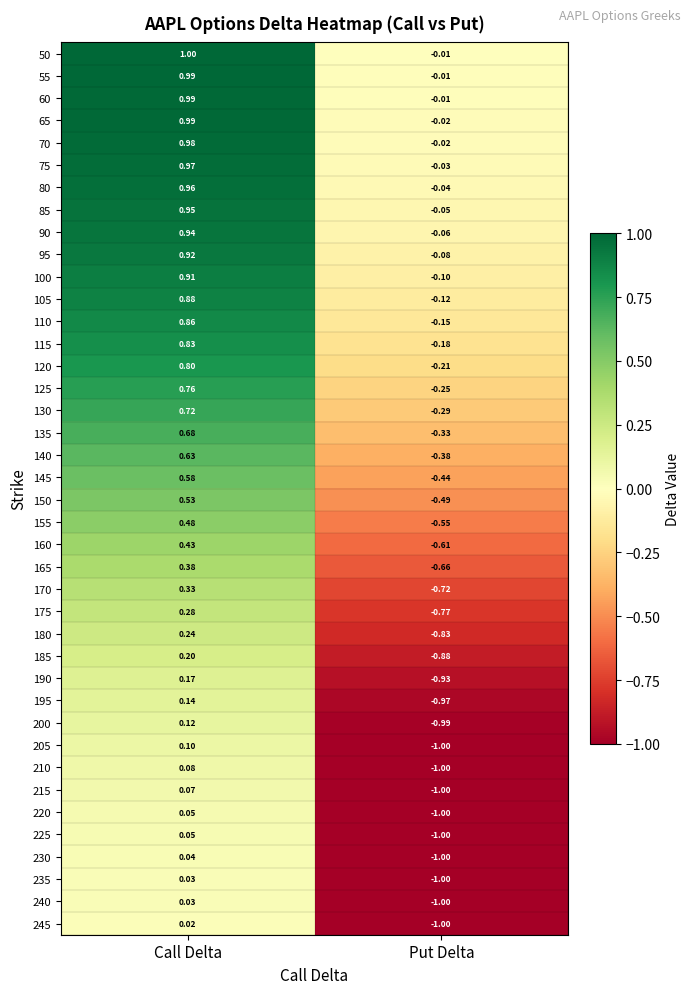

What is the total value across all series at Put Delta?

-20.2